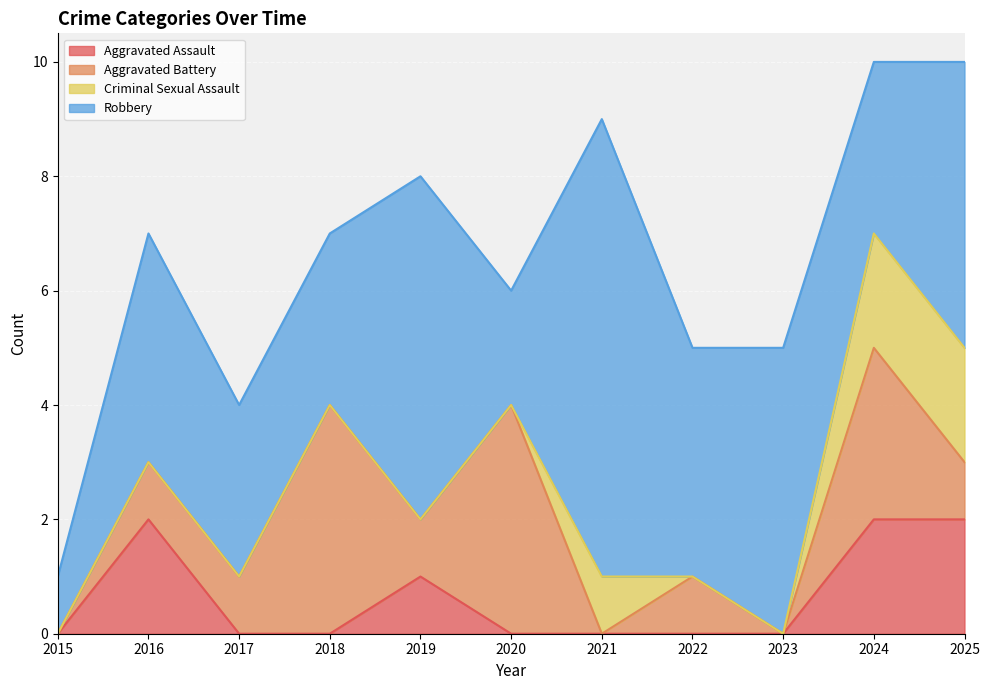

How many data points does each series have?

11